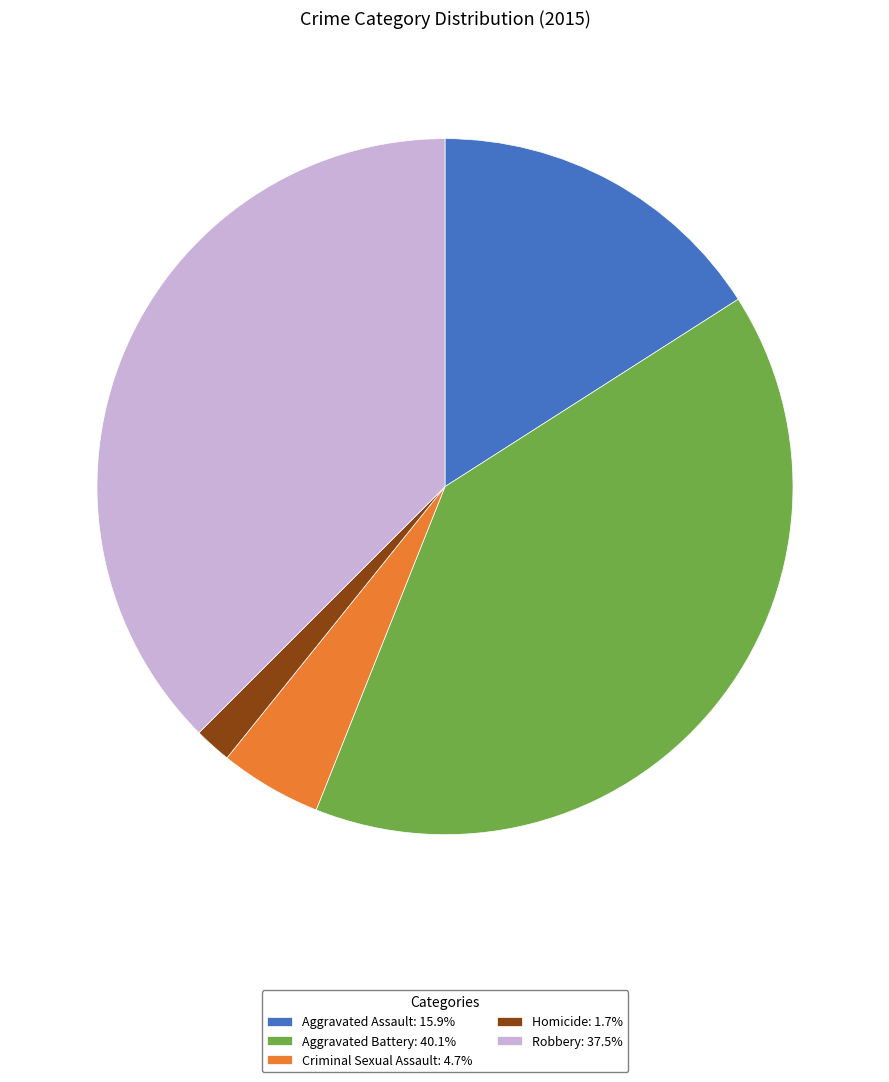

Does any single category account for the majority?

No